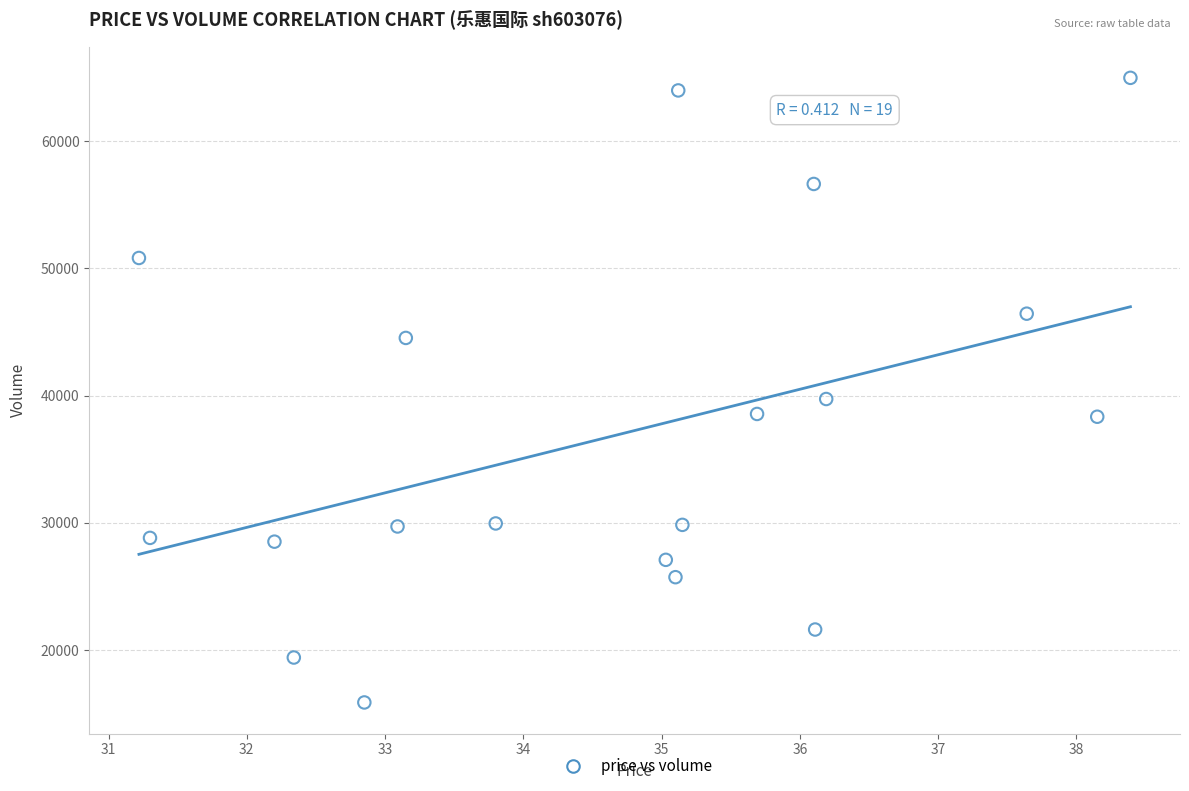

What Y value in the scatter plot is closest to 40427?

39731